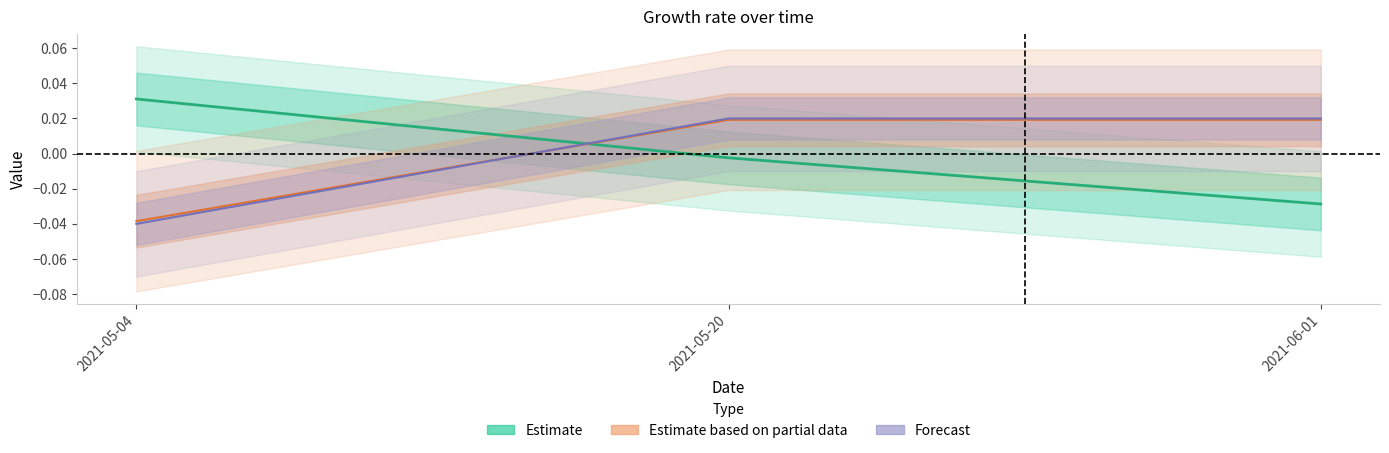

Is it true that IP equals 0.0 at 2021-06-01?

False